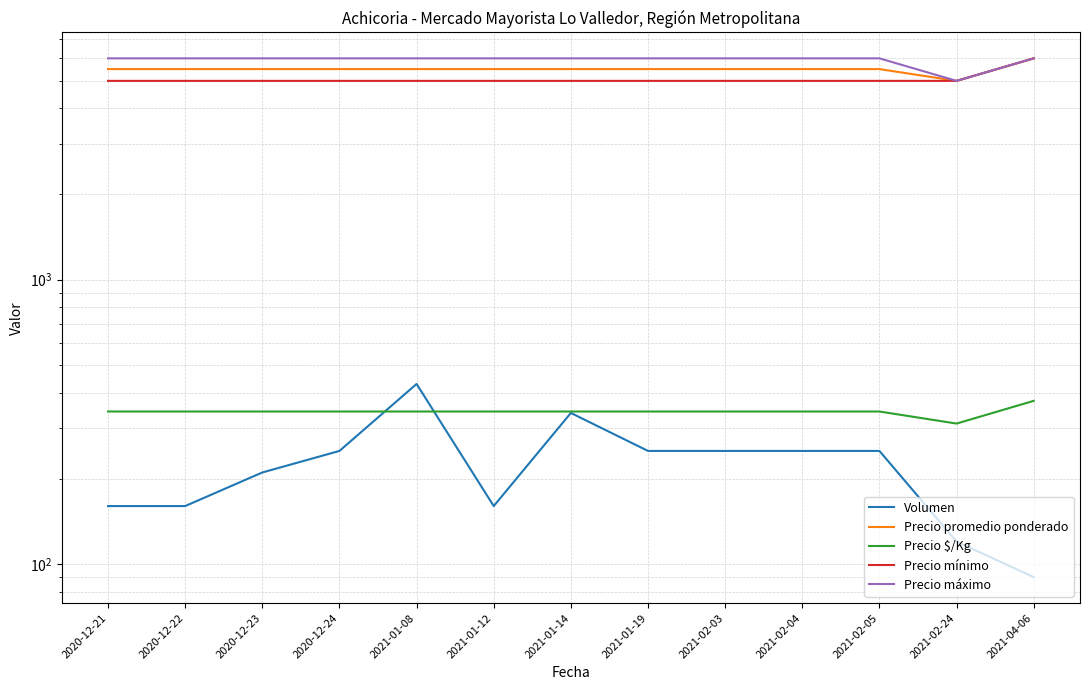

At which label is Volumen closest to 260?

2020-12-24